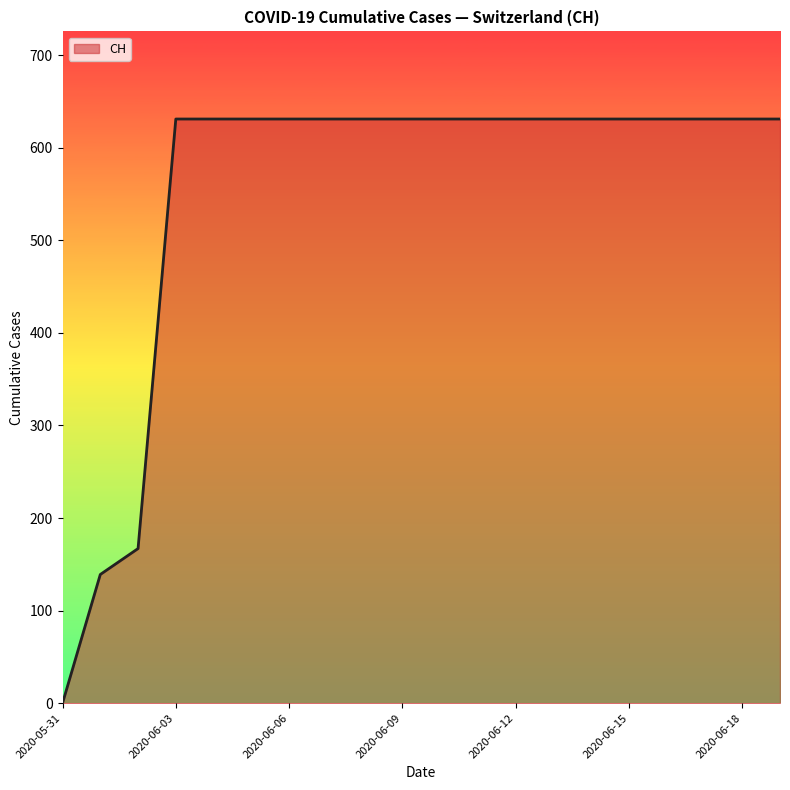

What is the maximum value shown in the chart?

631